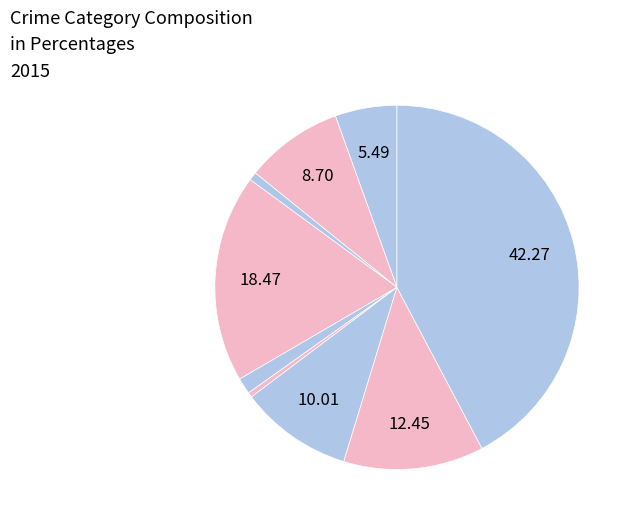

Which slice is the smallest?

Homicide